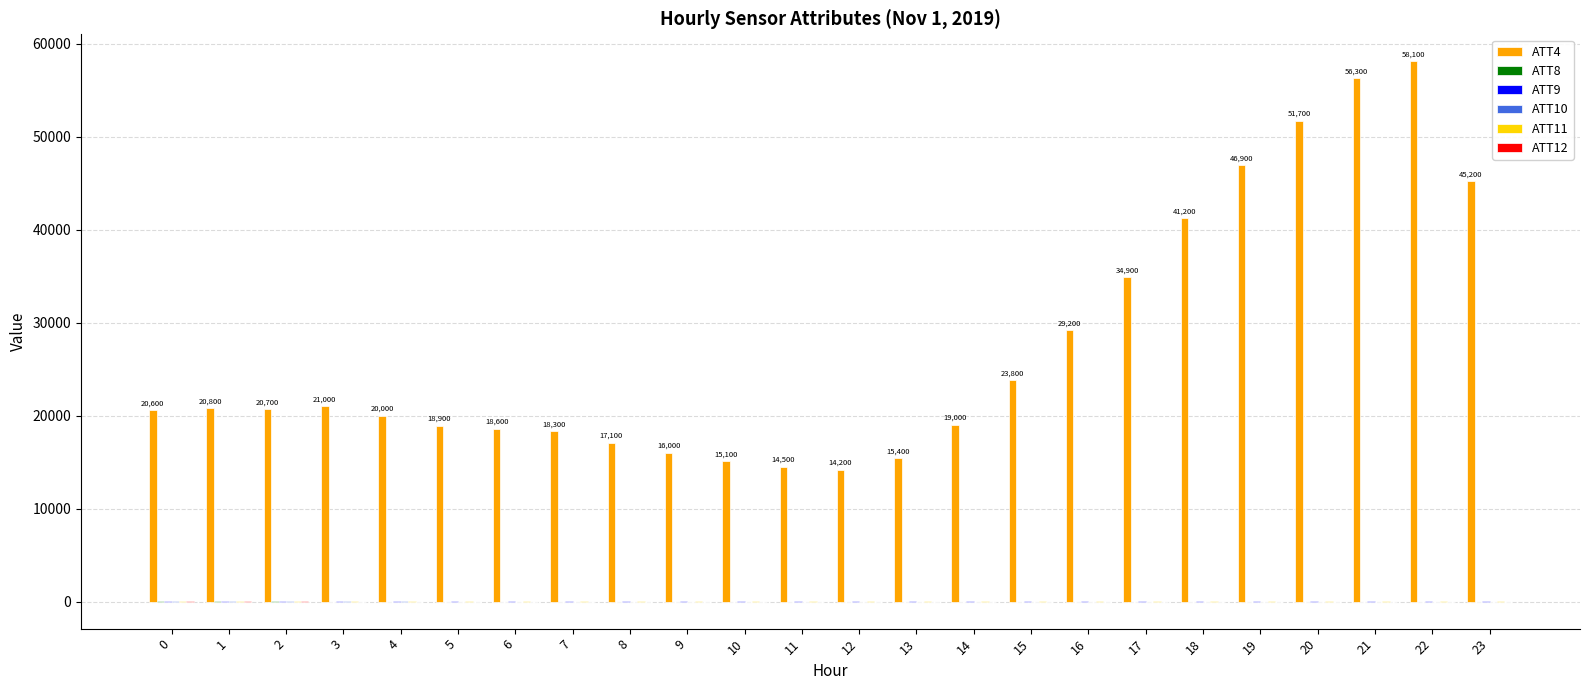

The value of ATT4 at 0 is 20600.0. True or false?

True